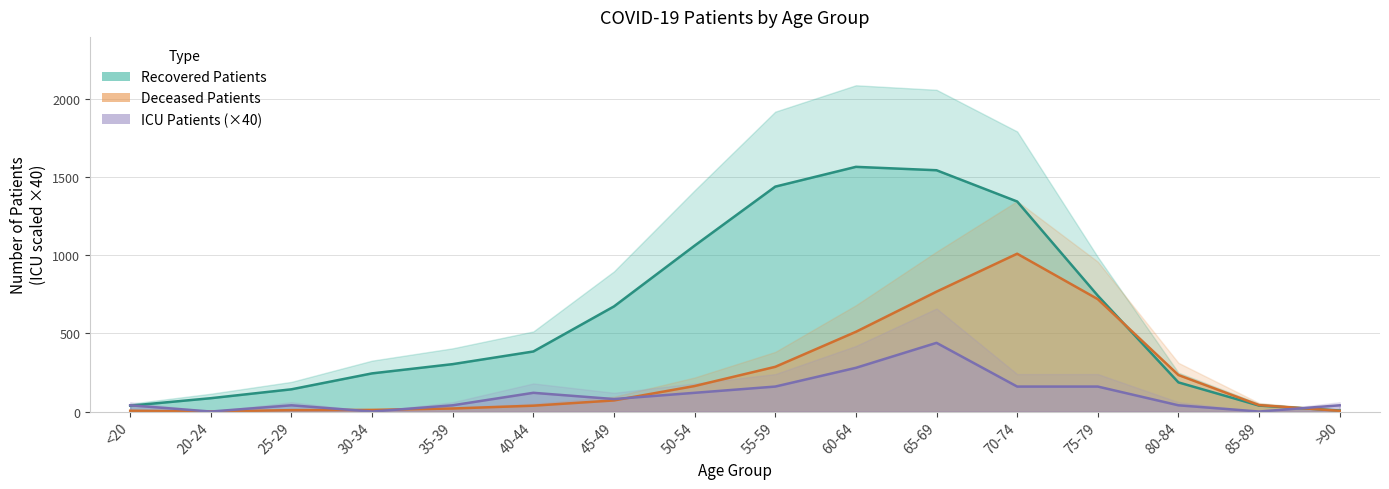

True or false: patients_in_icu has a value of 68.0 at 40-44.

False